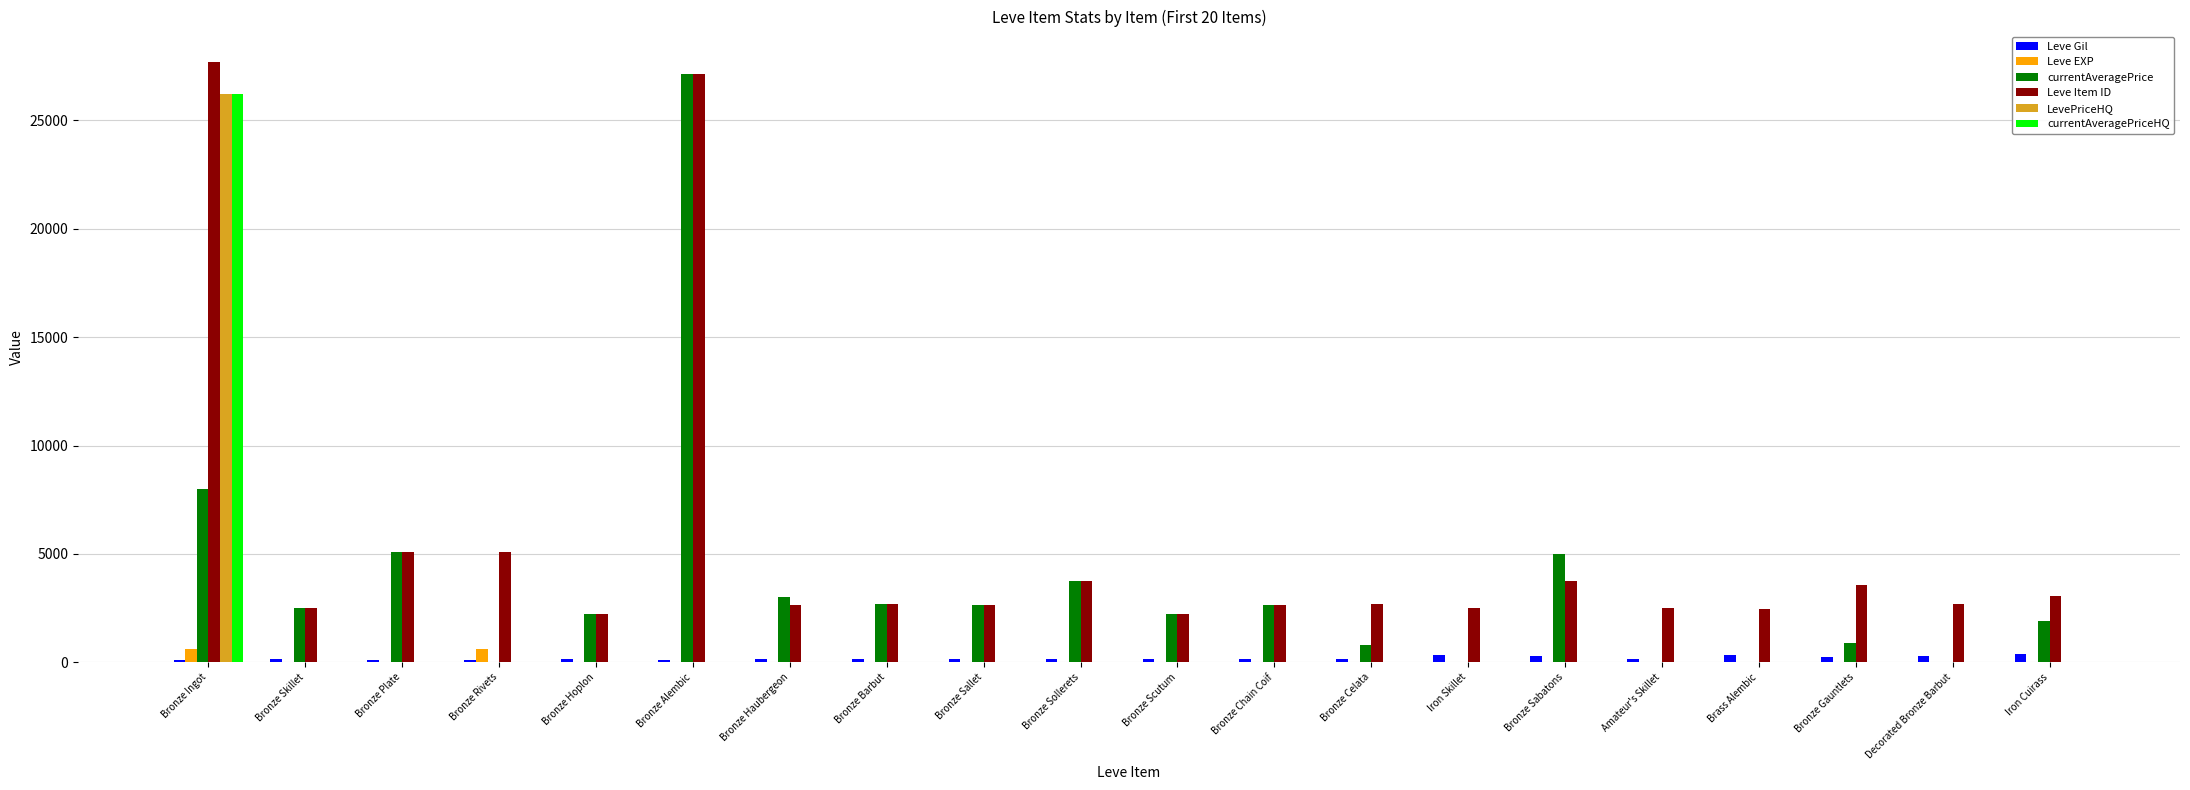

Which series changed the most between Bronze Alembic and Bronze Celata?

currentAveragePrice